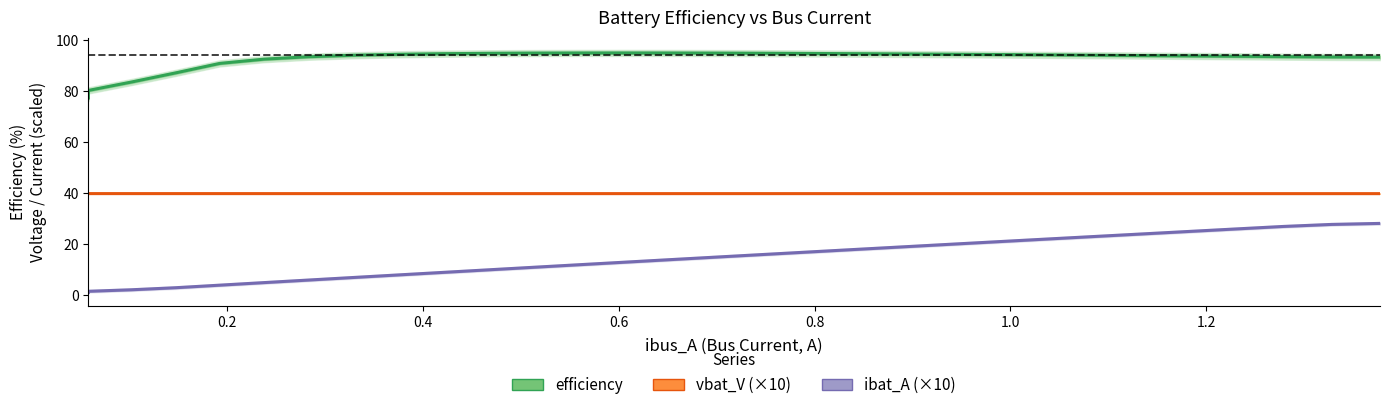

What is the highest value of the ibat_A (×10) series?

28.2